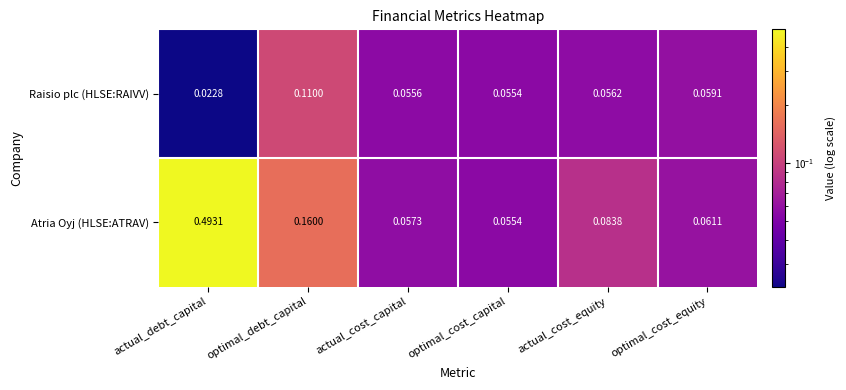

Which series has the widest spread of values?

Atria Oyj (HLSE:ATRAV)